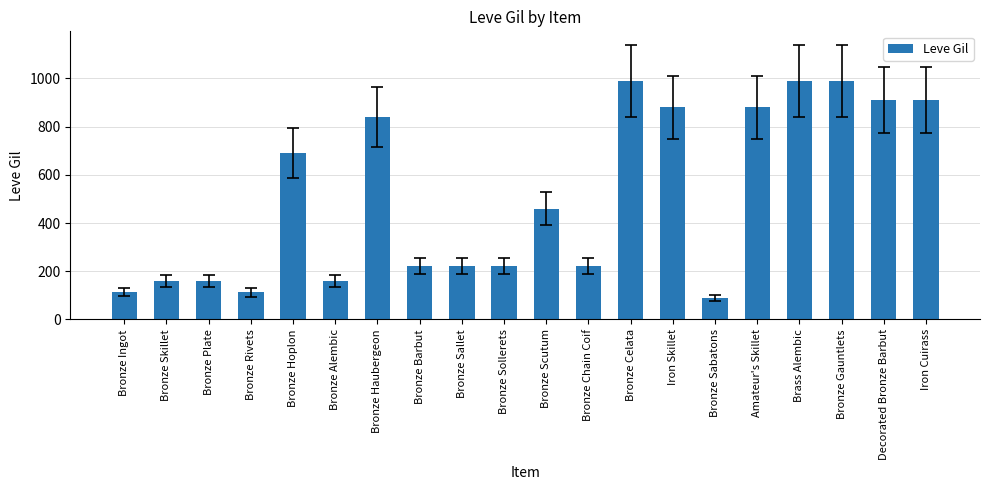

Where does the data first go above 460?

Bronze Hoplon